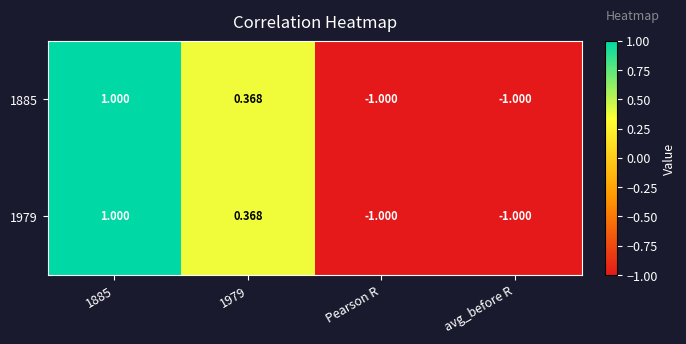

Is the value of 1979 at avg_before R greater than the value of 1885 at 1885?

No